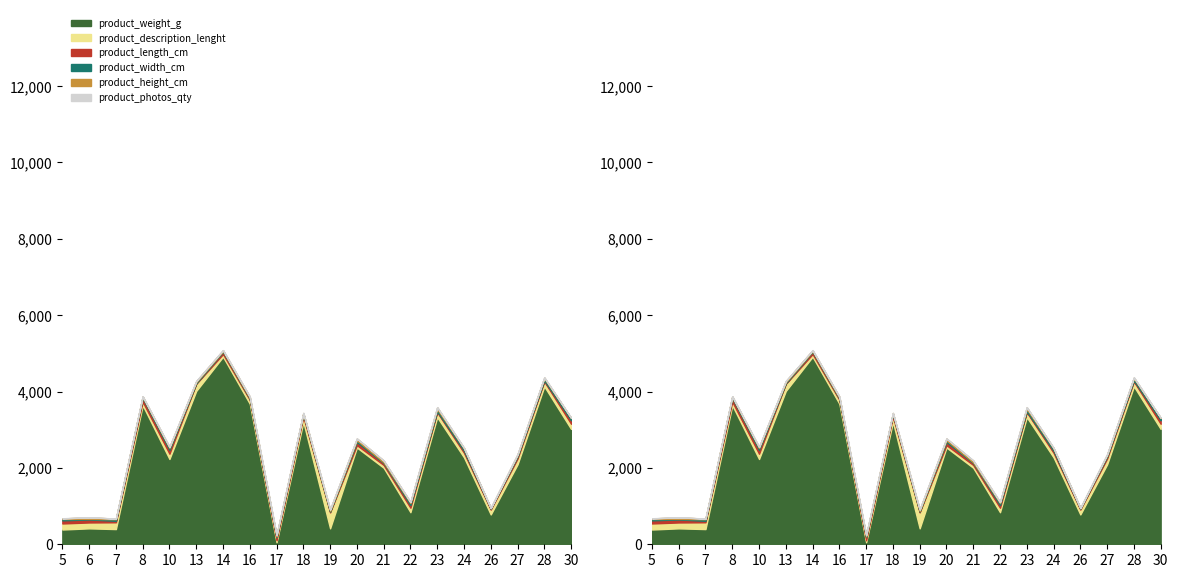

True or false: product_width_cm has a value of 22 at 7.

False